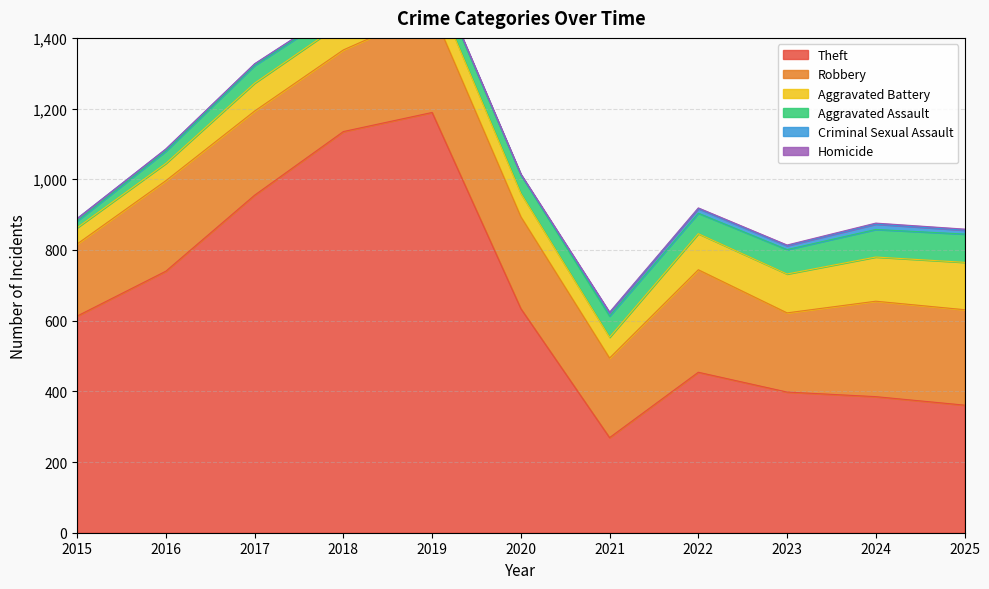

What is the sum of the Criminal Sexual Assault values at 2022 and 2017?

17